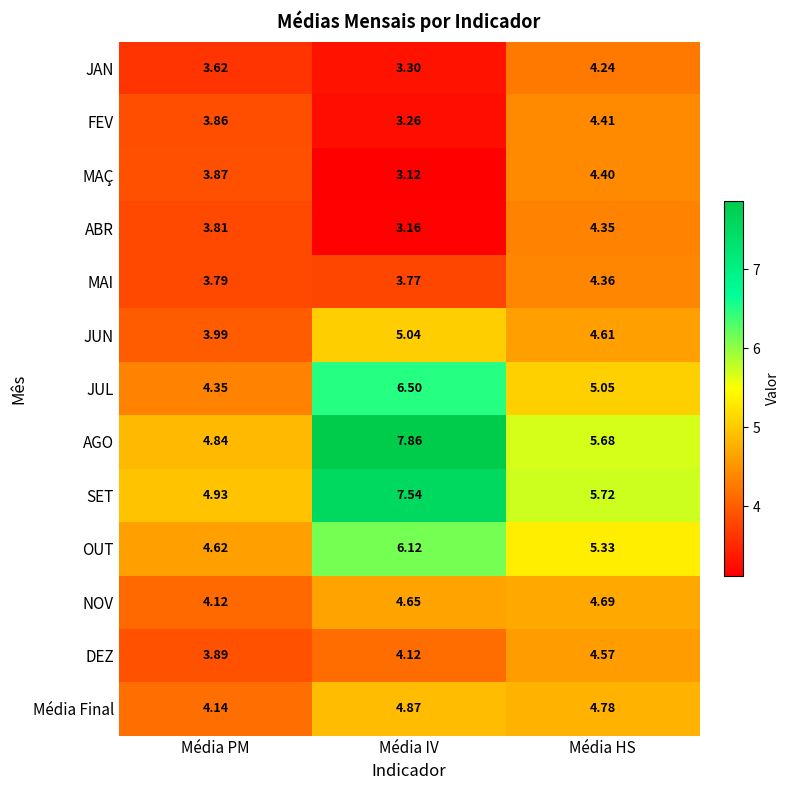

Where is NOV nearest to the value 4?

Média PM